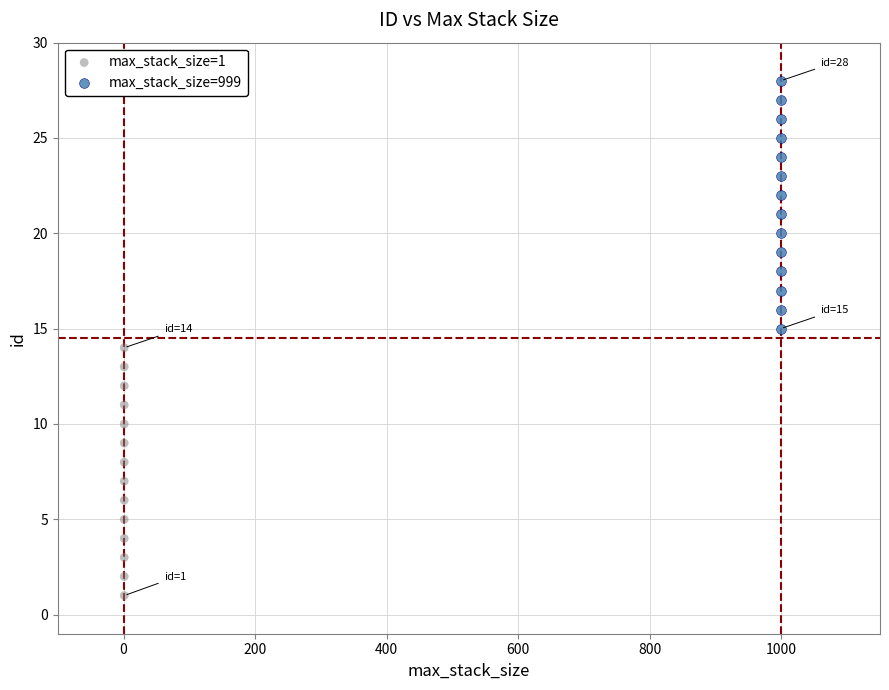

Which series contains the lowest Y value?

max_stack_size=1